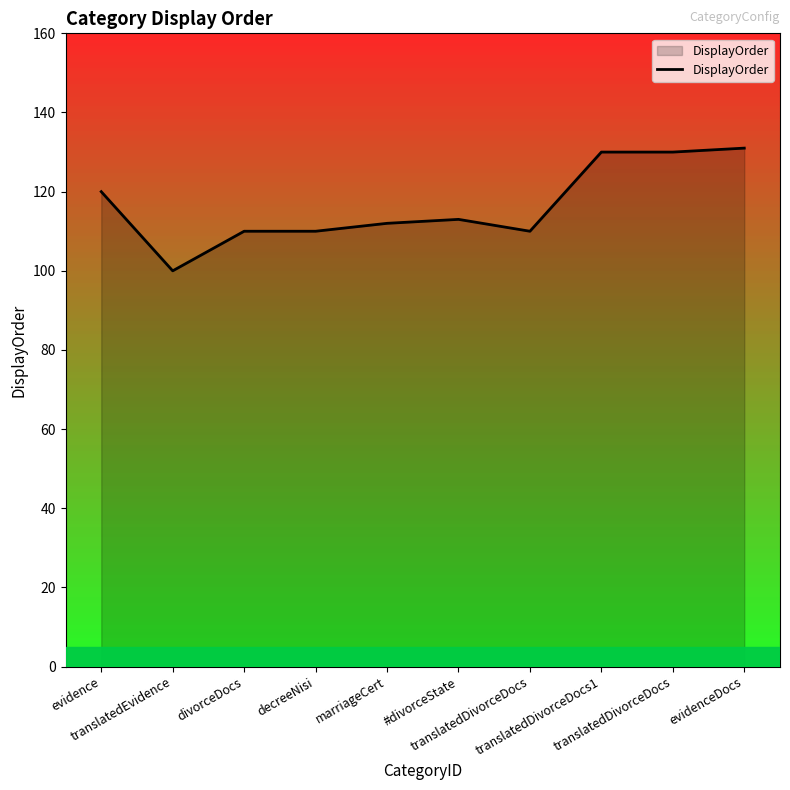

How many lines are shown in the chart?

1